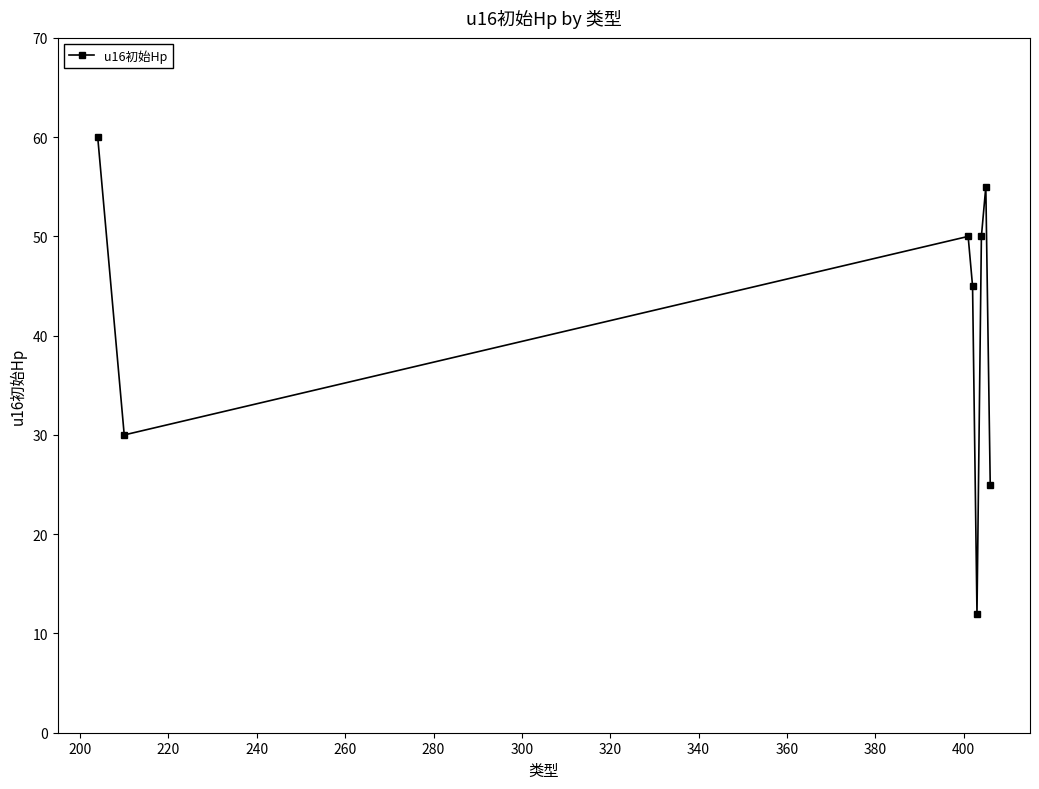

What is the minimum value shown in the chart?

12